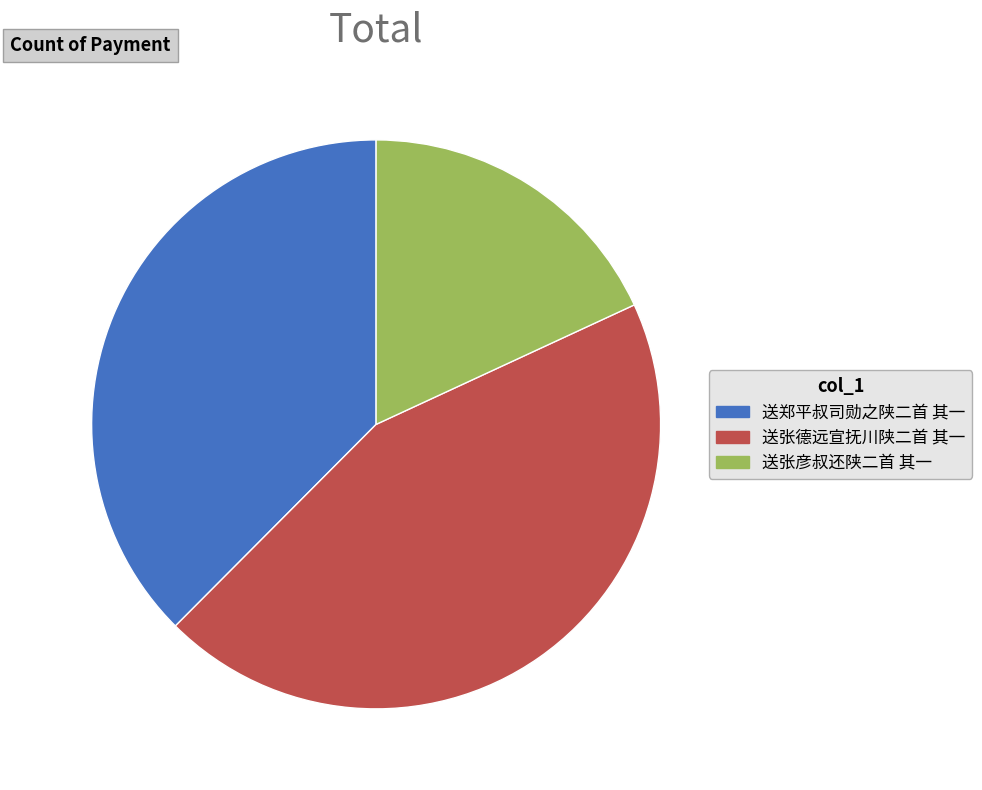

What is the ratio of the value at 送郑平叔司勋之陕二首 其一 to the value at 送张彦叔还陕二首 其一?

2.1